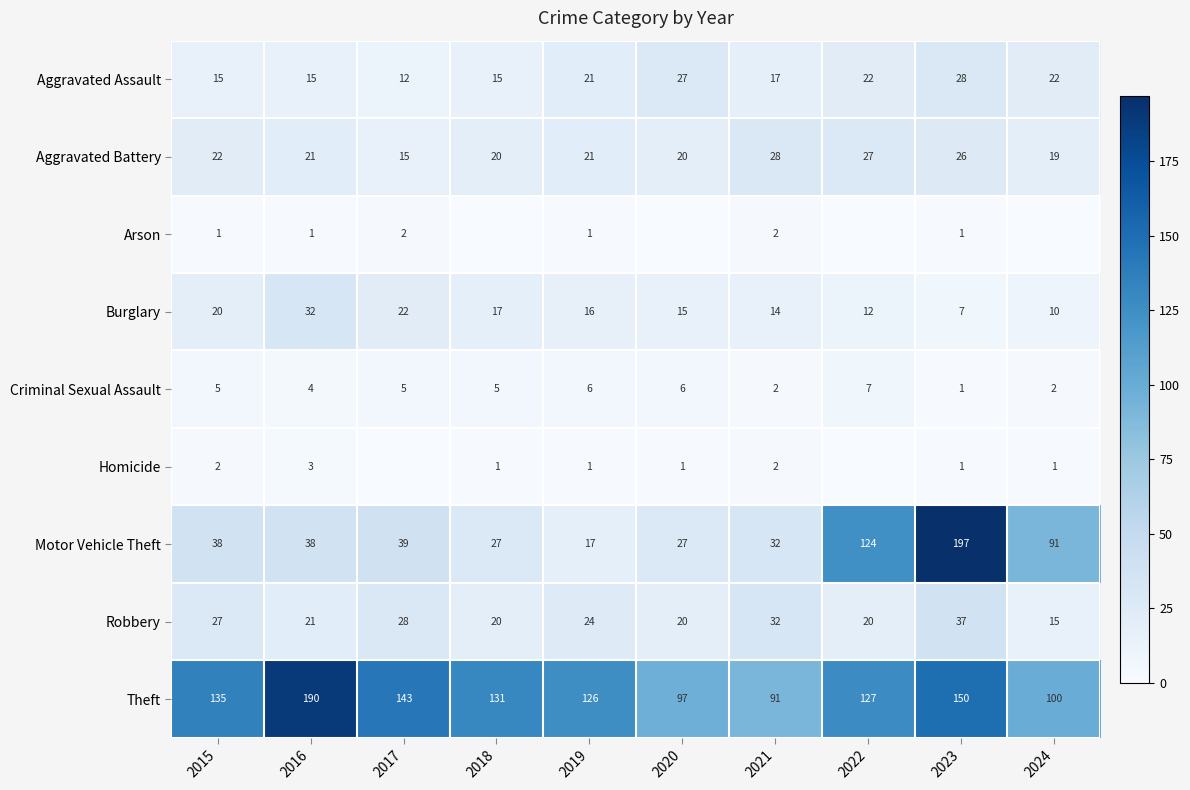

How many data points in Robbery are less than 24?

5